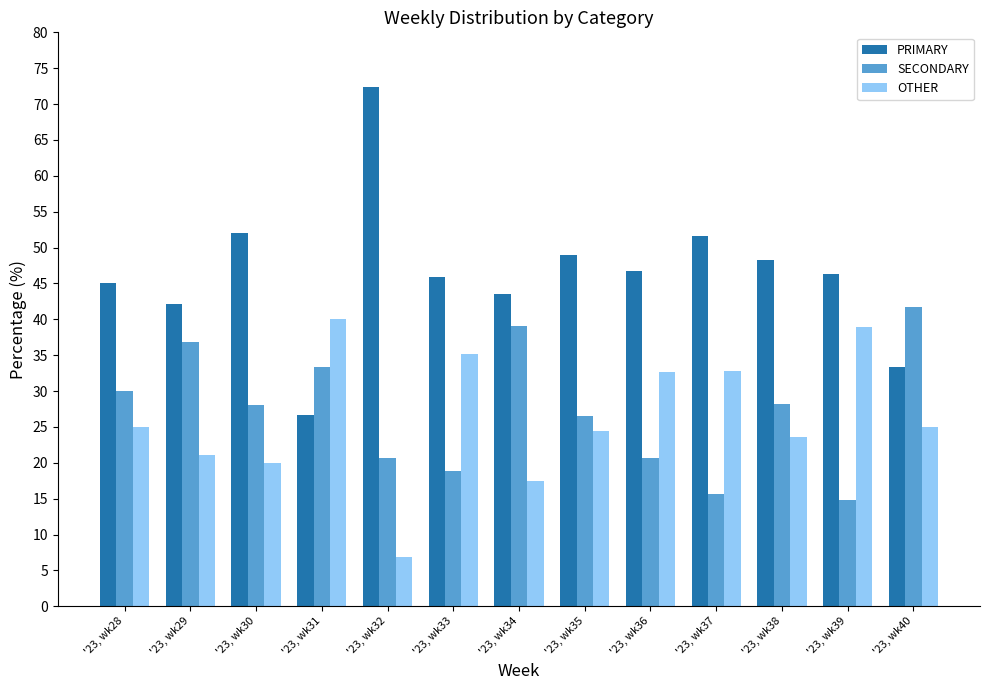

What is the value of the PRIMARY bar at the 5th from the left?

72.4